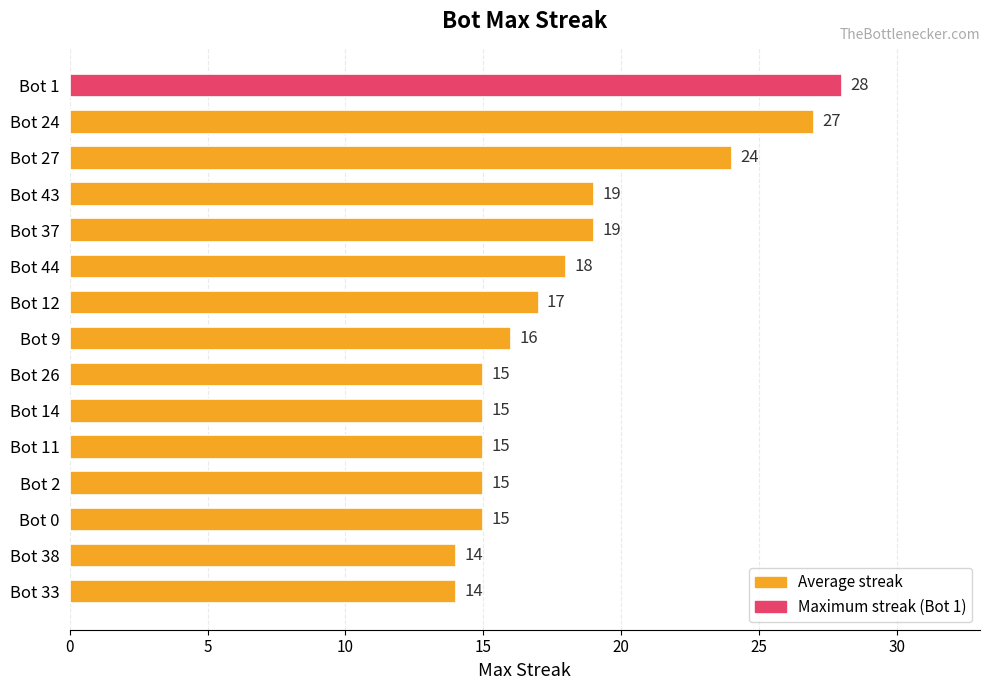

What is the value of the 11th bar from the top?

15